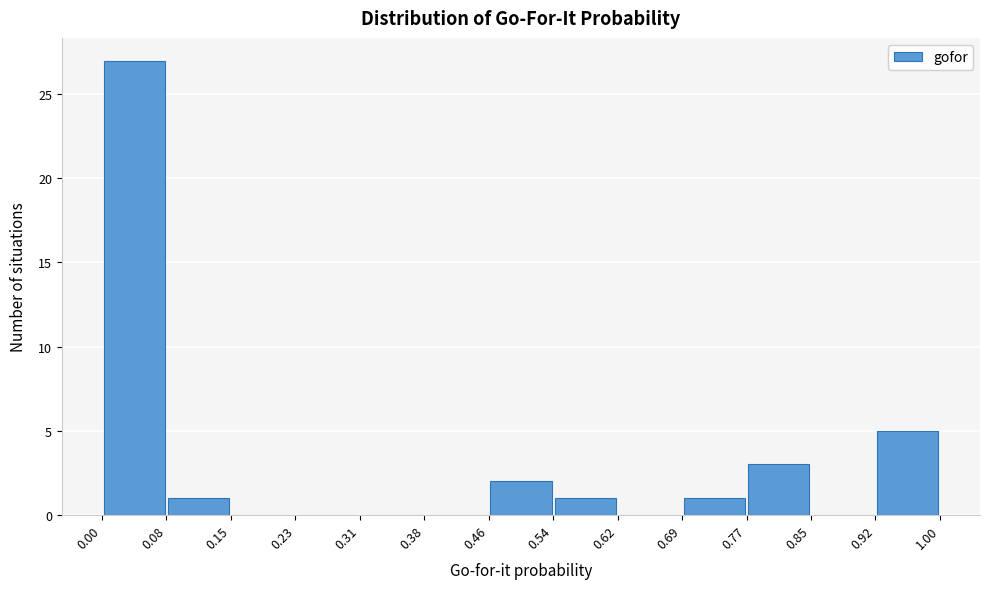

Reading left to right, transcribe this chart: for each bar, give the range it covers on the x-axis and its height. The values are not printed on the chart, so give them approximately, as read against the axis.

0.00 to 0.08: 27
0.08 to 0.15: 1
0.15 to 0.23: 0
0.23 to 0.31: 0
0.31 to 0.38: 0
0.38 to 0.46: 0
0.46 to 0.54: 2
0.54 to 0.62: 1
0.62 to 0.69: 0
0.69 to 0.77: 1
0.77 to 0.85: 3
0.85 to 0.92: 0
0.92 to 1.00: 5